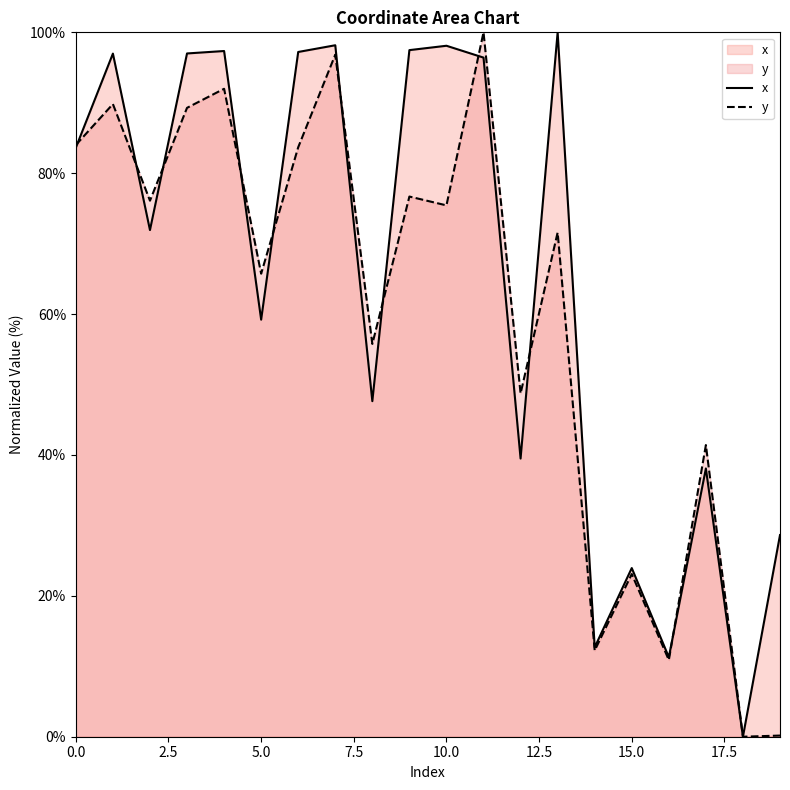

What position from the left is 18?

19